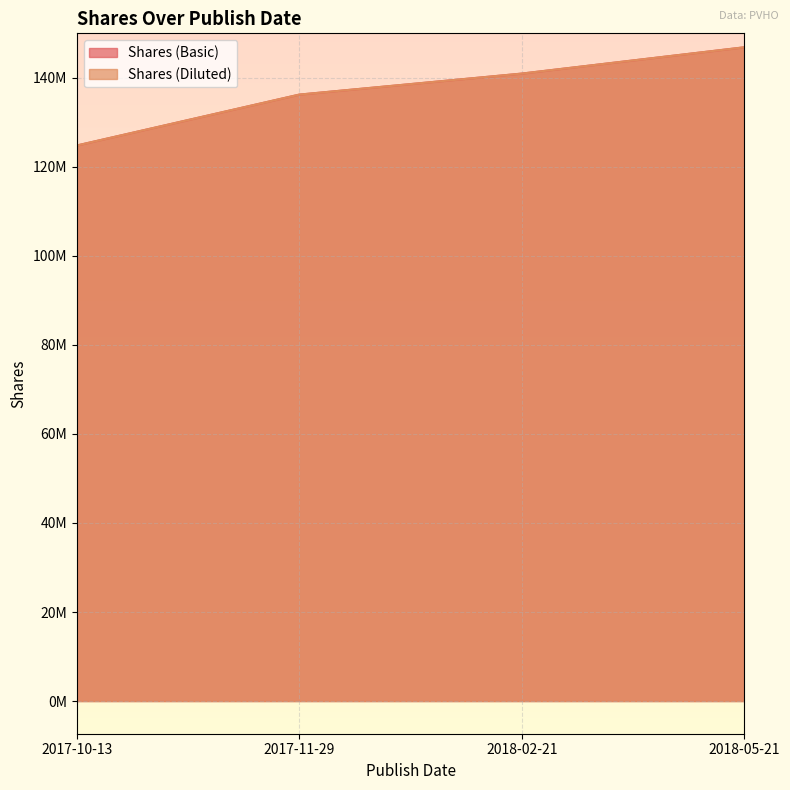

The Shares (Basic) series shows 73638470 at 2018-02-21. True or false?

False